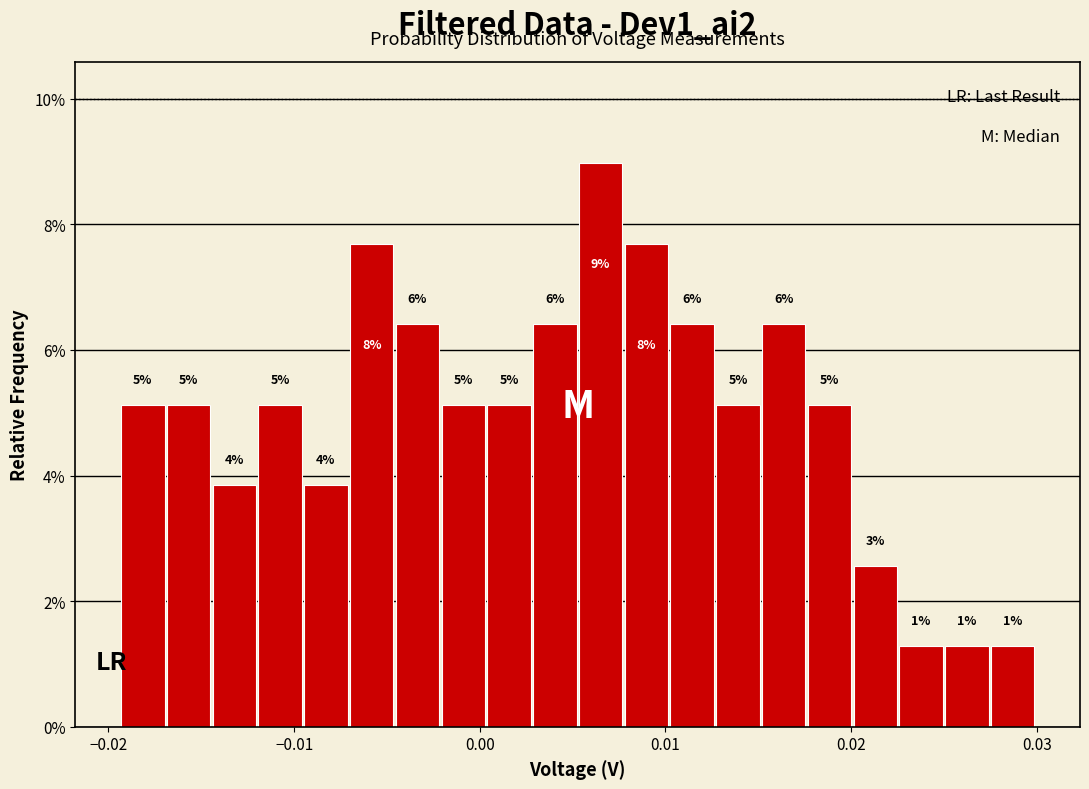

Around what value on the x-axis is the tallest bar? Give the approximate position of its centre, as read against the axis.

0.007